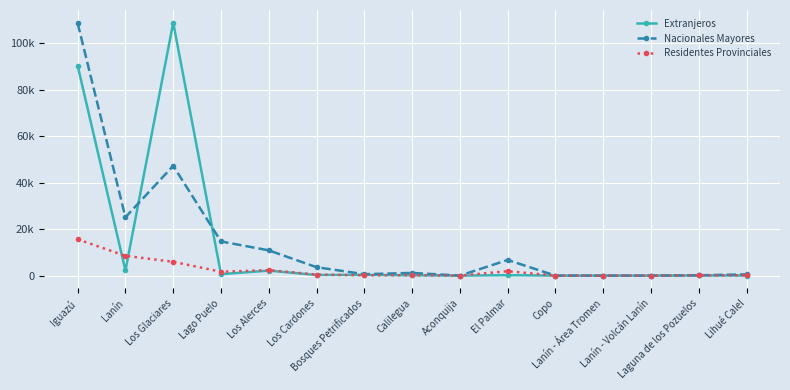

What are all the series names shown in the legend?

Extranjeros, Nacionales Mayores, Residentes Provinciales